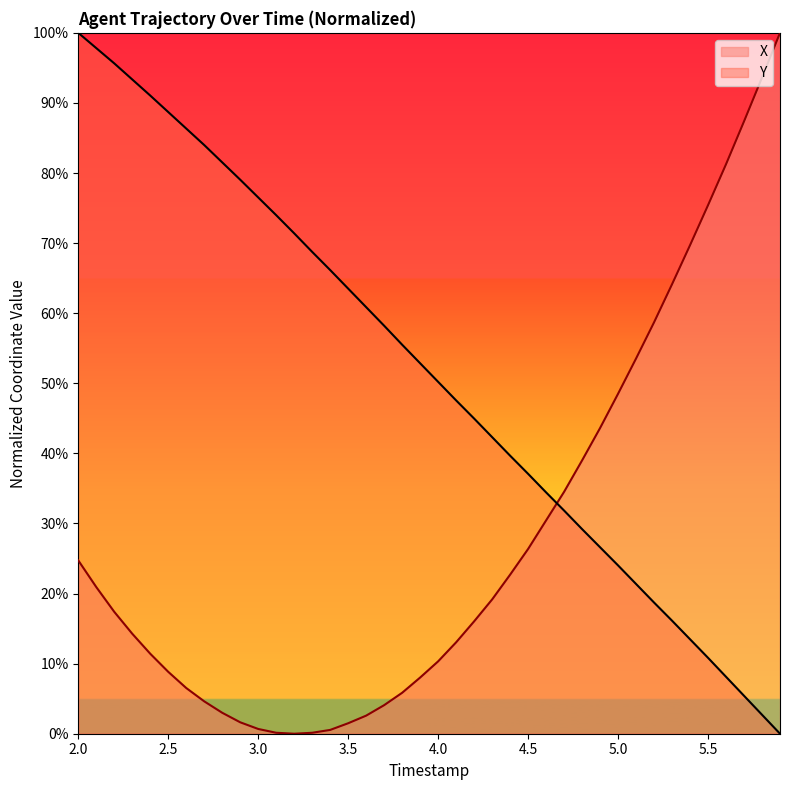

List the series in order of their peak value, lowest first.

X, Y